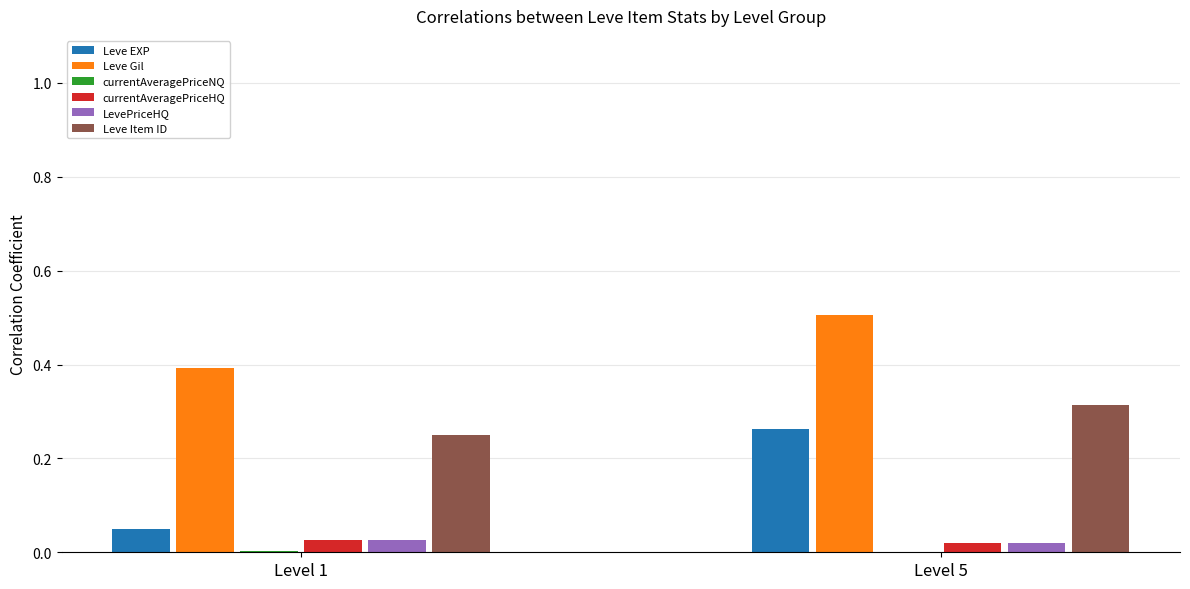

The value of Leve Item ID at Level 5 is 0.2. True or false?

False